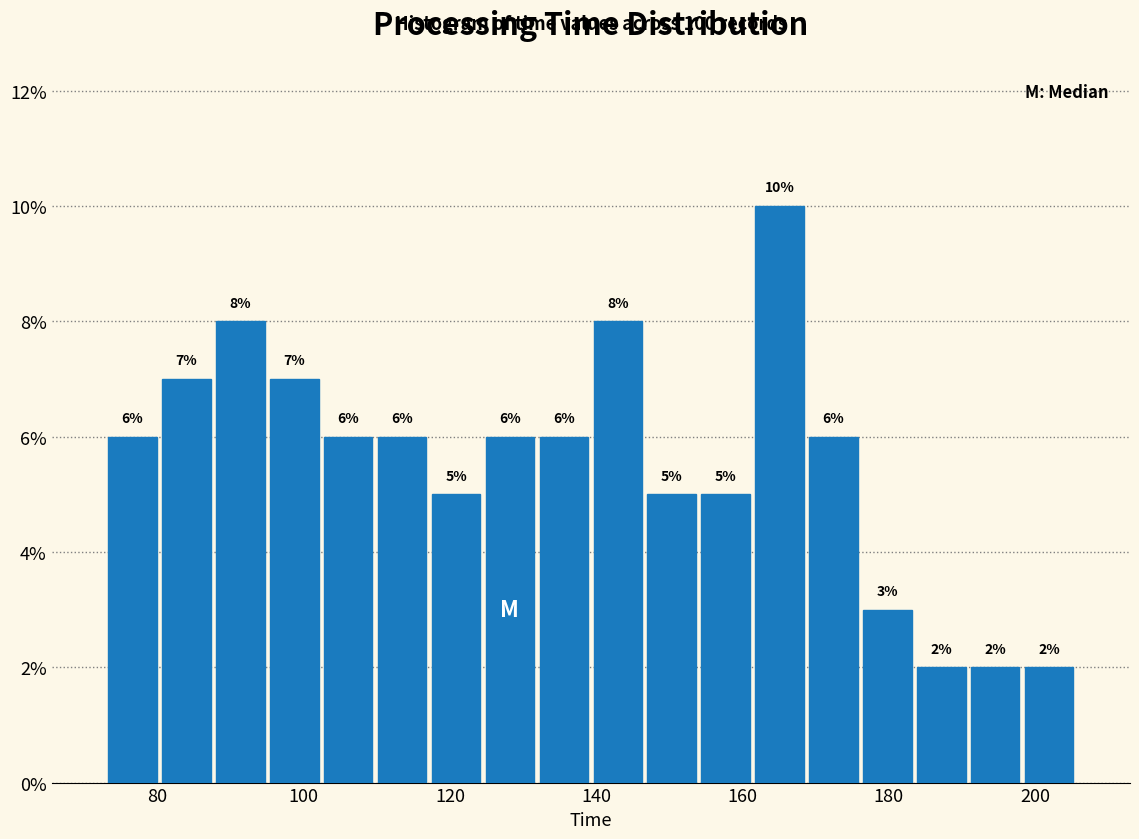

Around what value on the x-axis is the tallest bar? Give the approximate position of its centre, as read against the axis.

166